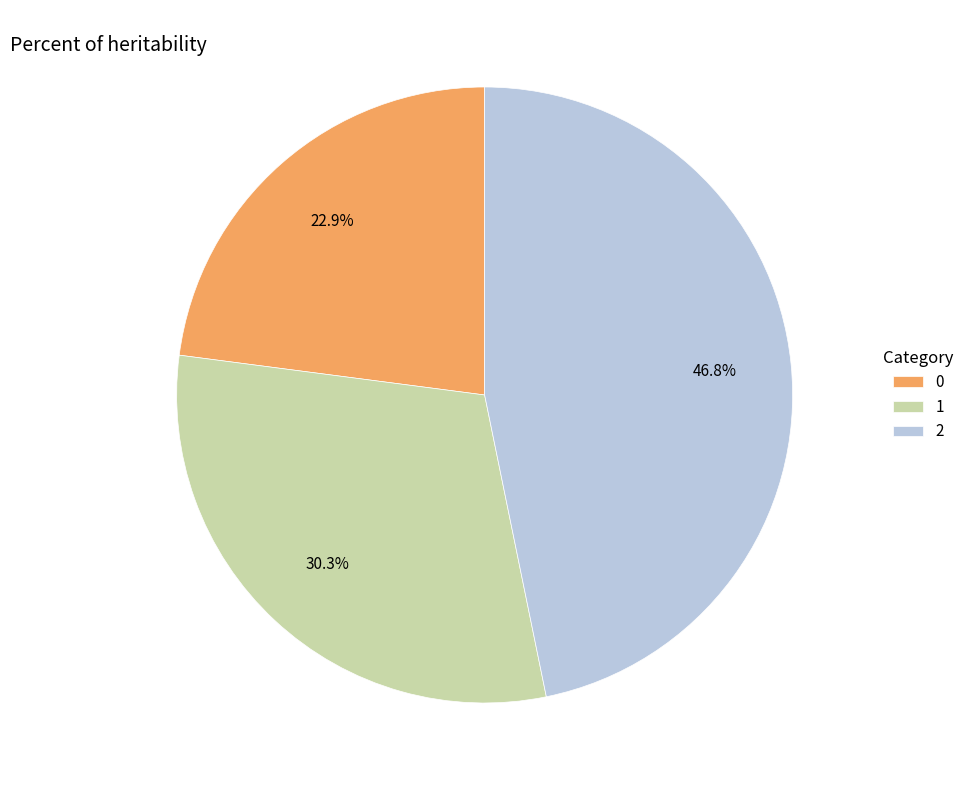

Is 0 the majority of the pie?

No